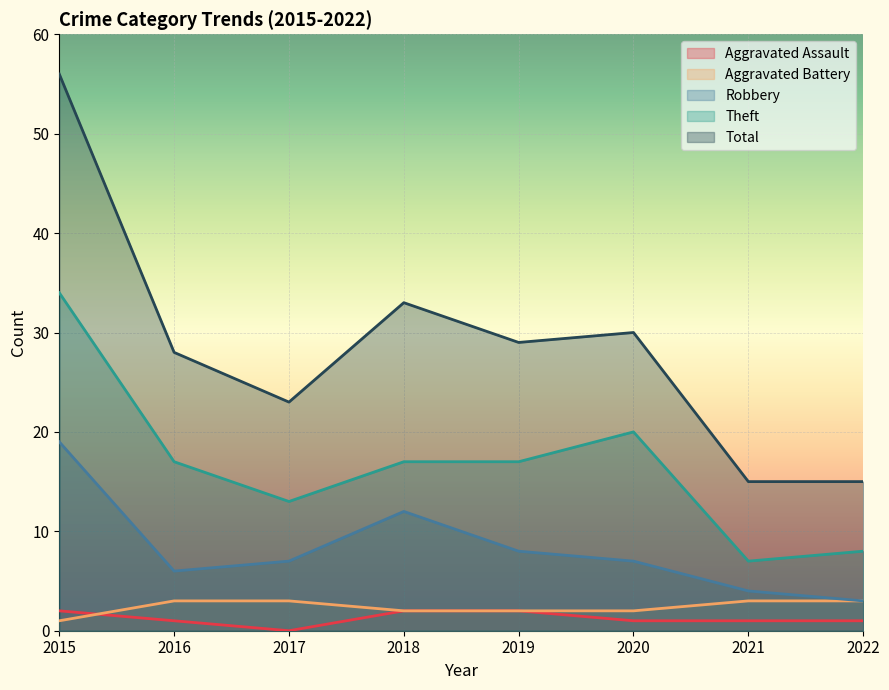

Is the value of Theft at 2020 greater than the value of Aggravated Battery at 2021?

Yes